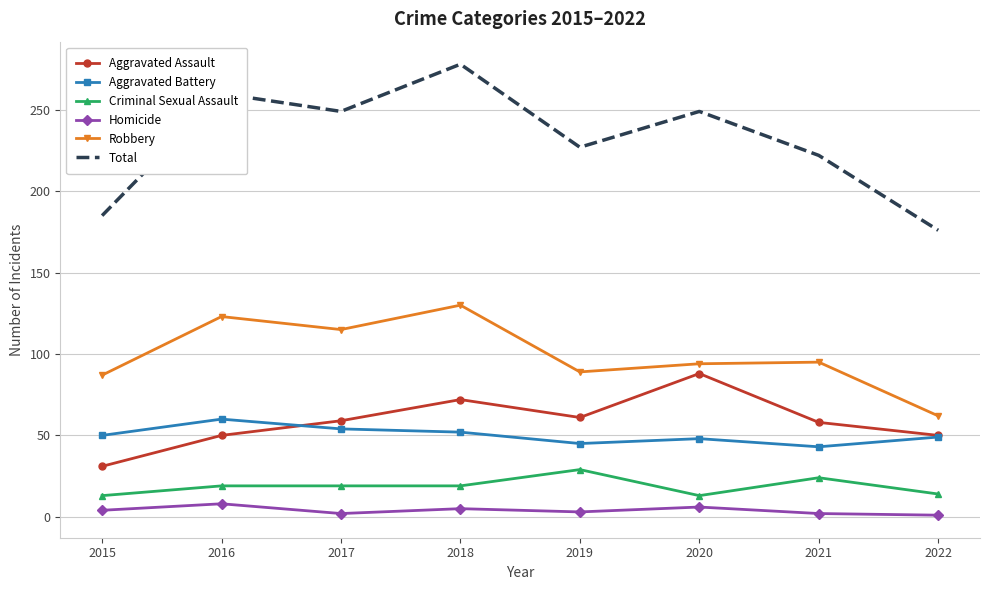

How many values in the Aggravated Battery series are below 50?

4